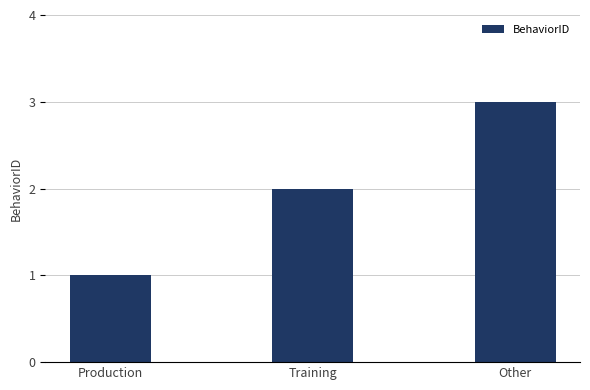

Between Production and Other, which is larger?

Other